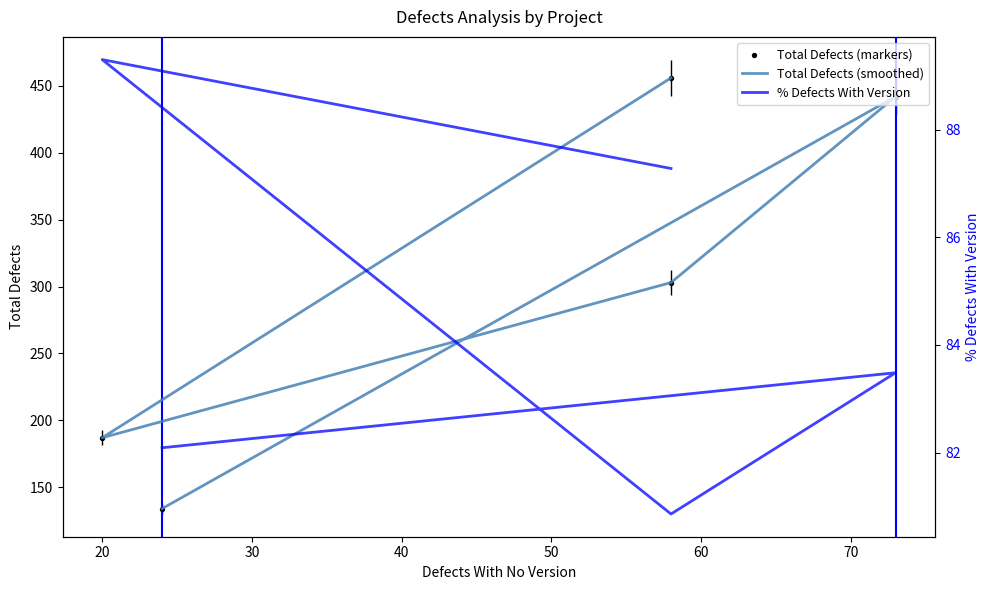

Is the value of % Defects With Version at 30 greater than the value of Total Defects (smoothed) at 10?

No